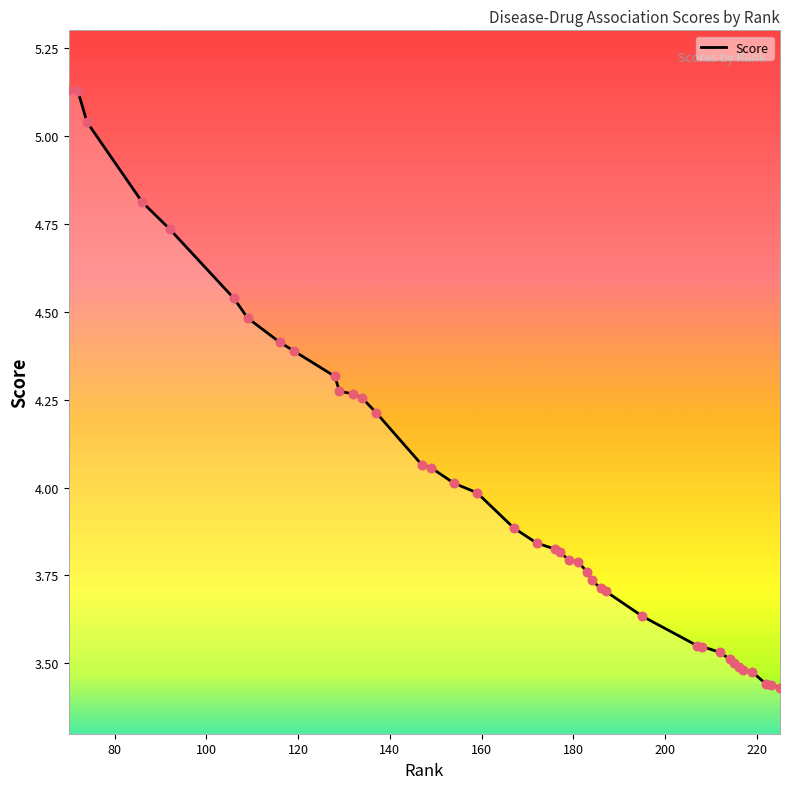

What is the difference between the maximum and minimum values?

1.7